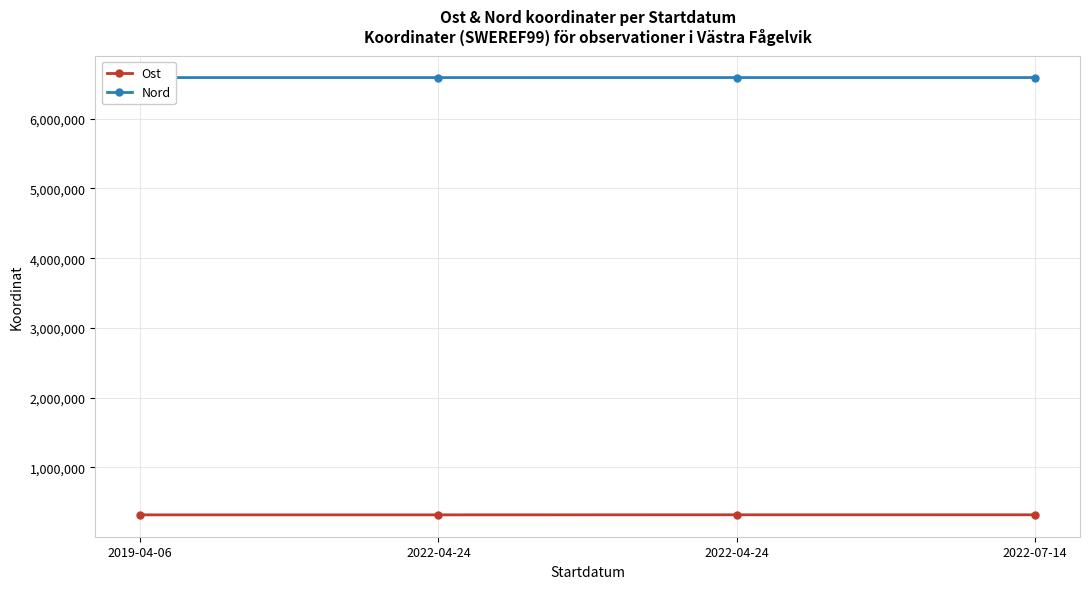

What value does the Nord series have at 2022-04-24?

6591842.0